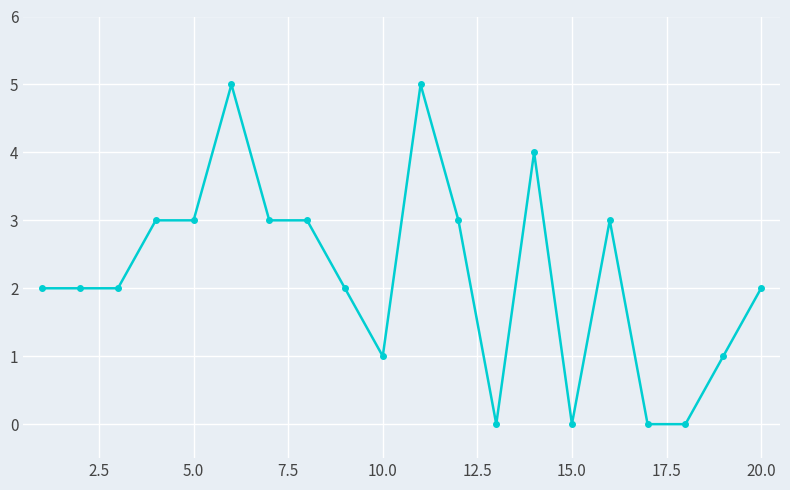

Count the number of data series in this chart.

1